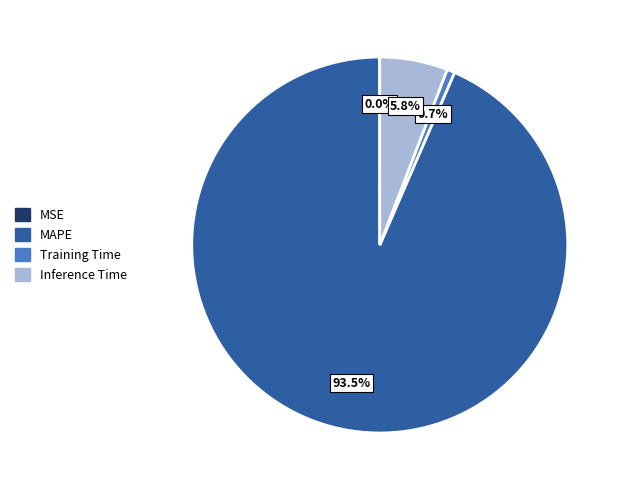

To the nearest percent, what portion does Inference Time represent?

6%